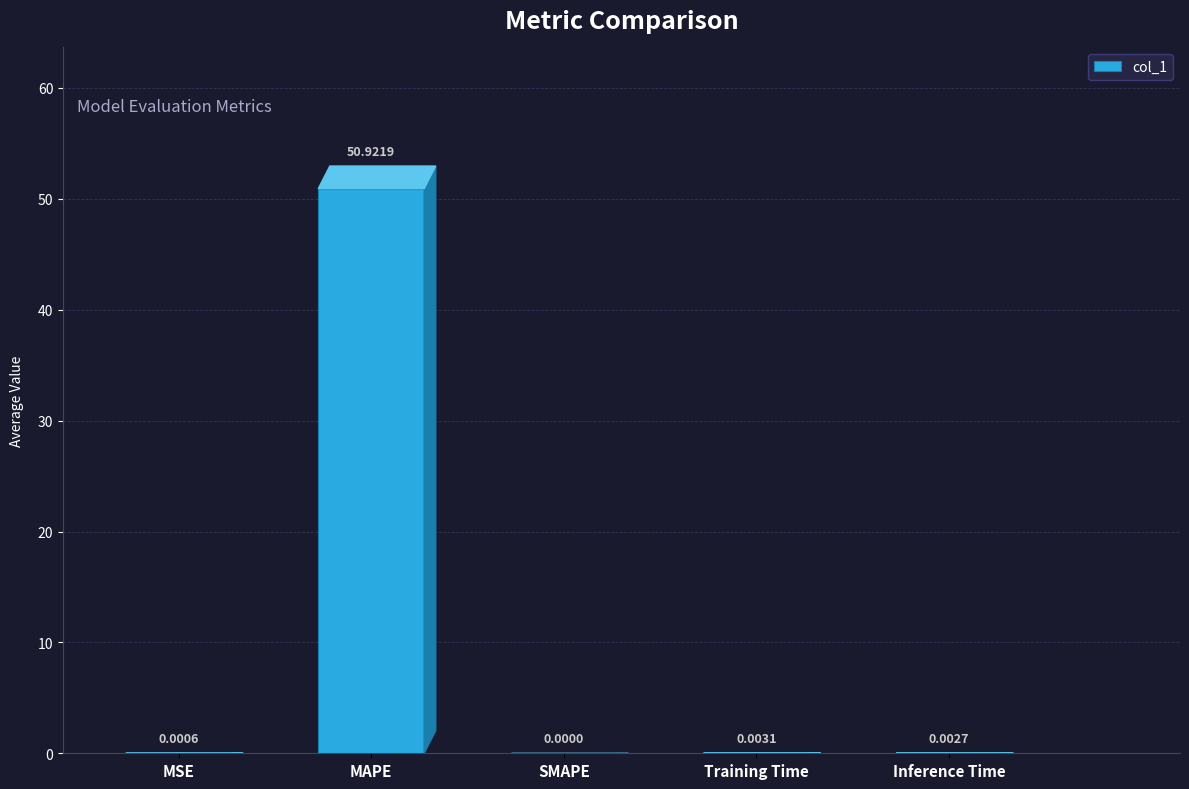

Where is the data nearest to the value 25?

Training Time